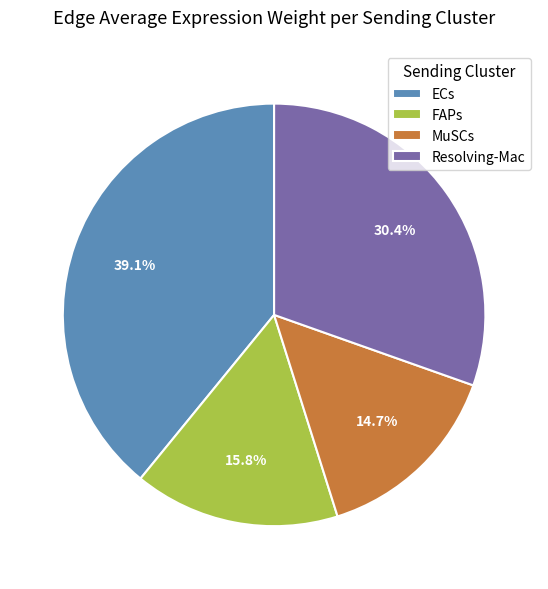

How many slices are in this pie chart?

4